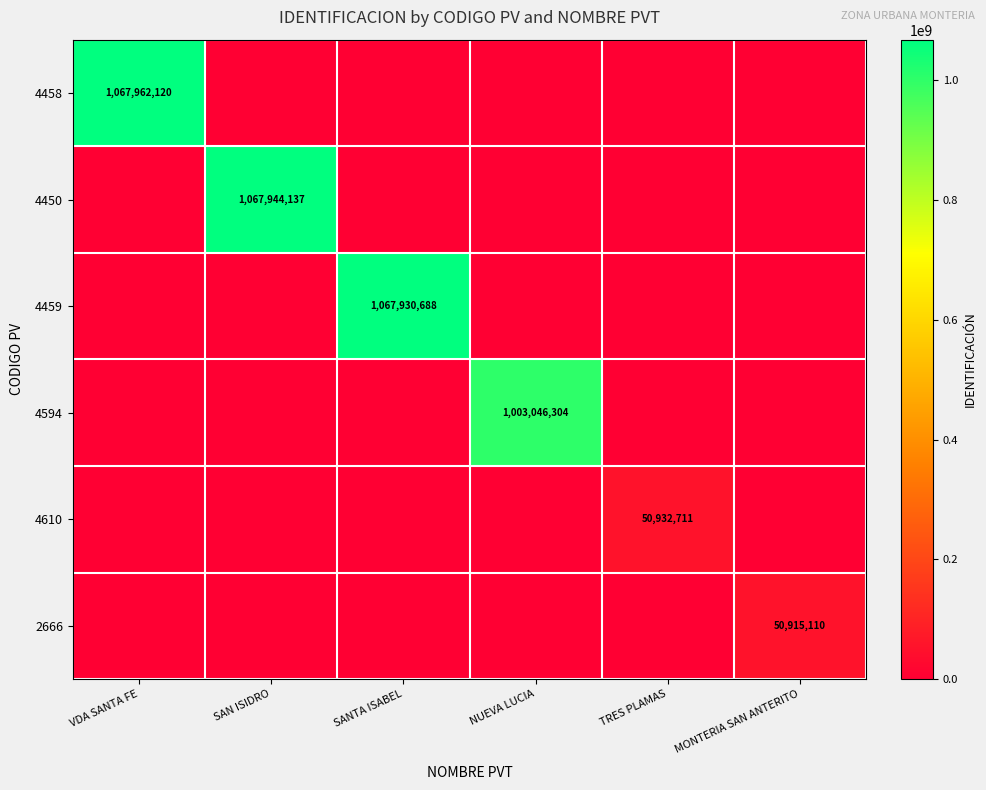

The value of 4450 at SAN ISIDRO is 1067944137. True or false?

True